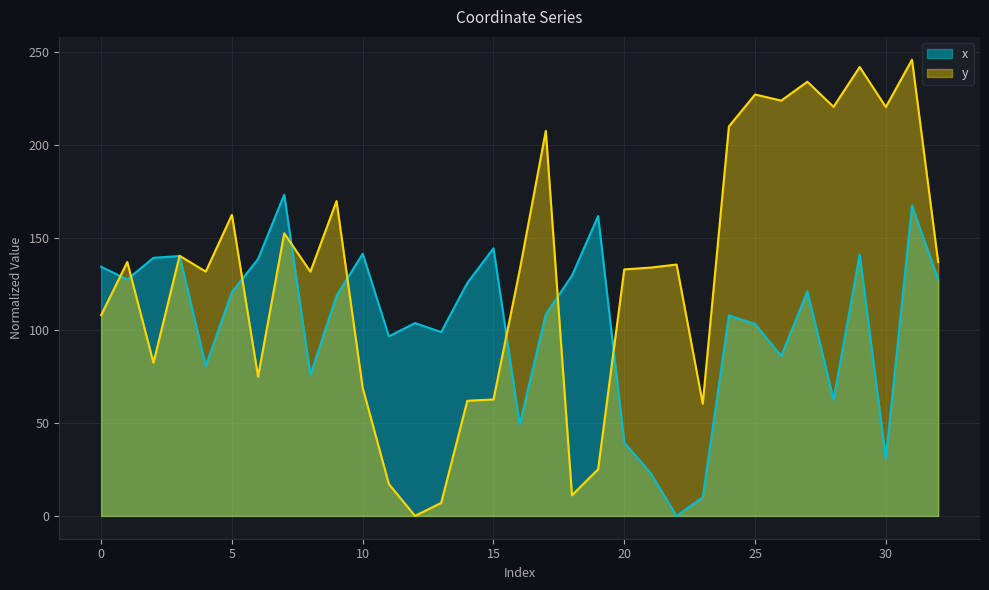

Read the y value at 2.

82.5